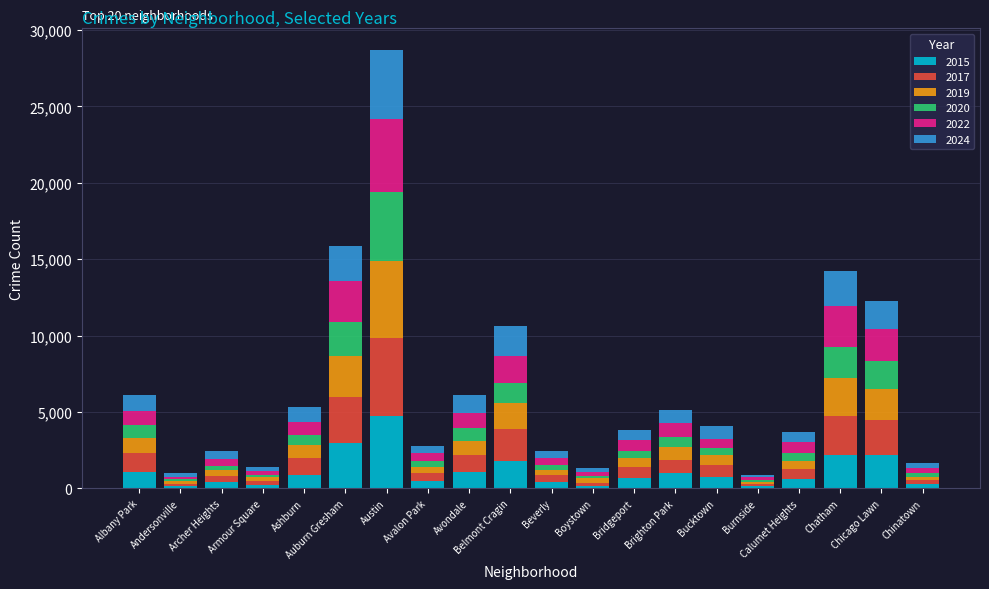

What are all the series names shown in the legend?

2015, 2017, 2019, 2020, 2022, 2024